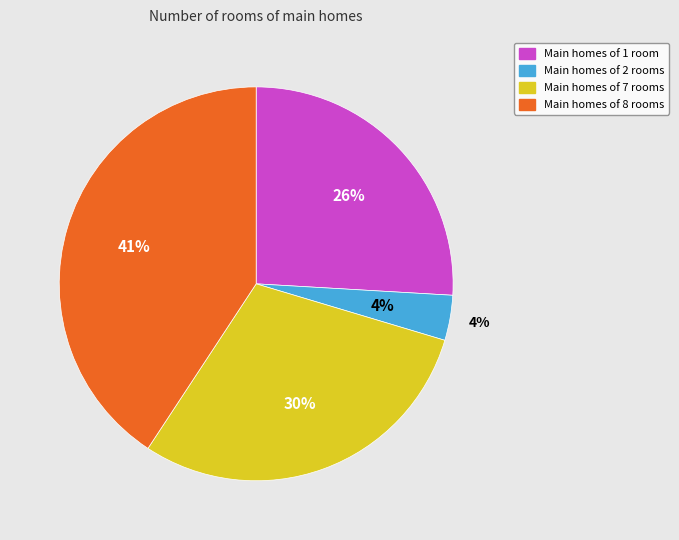

How much of the chart is everything except 7?

70.4%